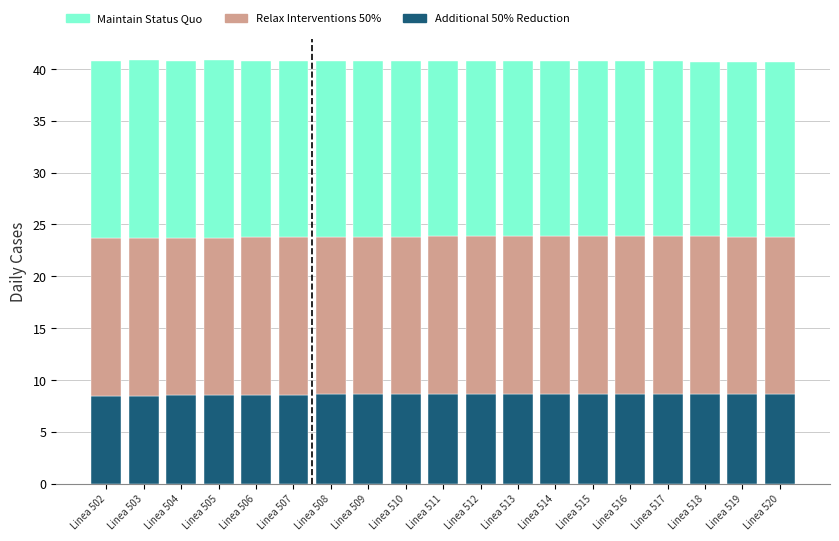

What is the difference between the maximum and minimum values in the Additional 50% Reduction series?

0.2